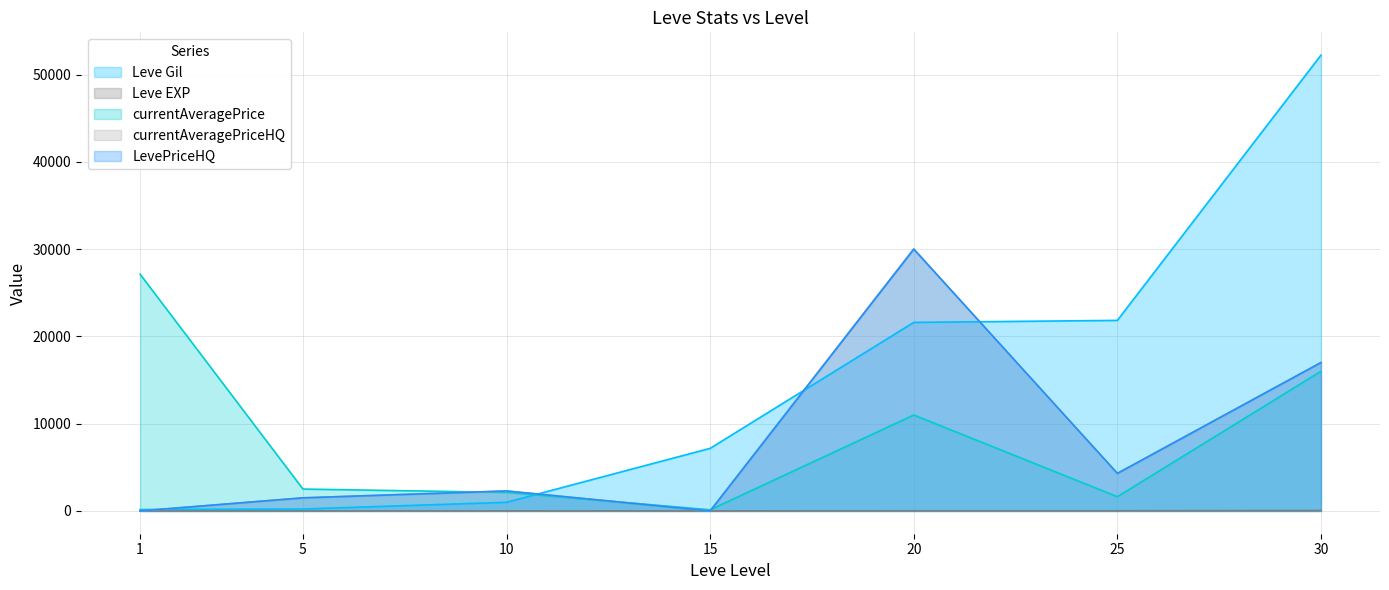

What is the average value of the Leve EXP series?

16.6